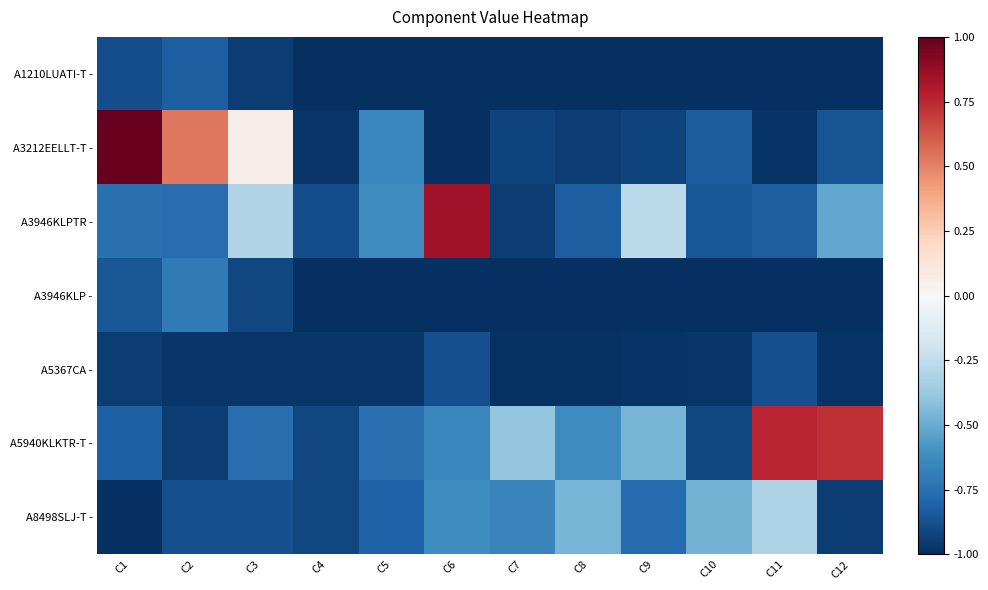

Which series has the widest spread of values?

A3212EELLT-T -